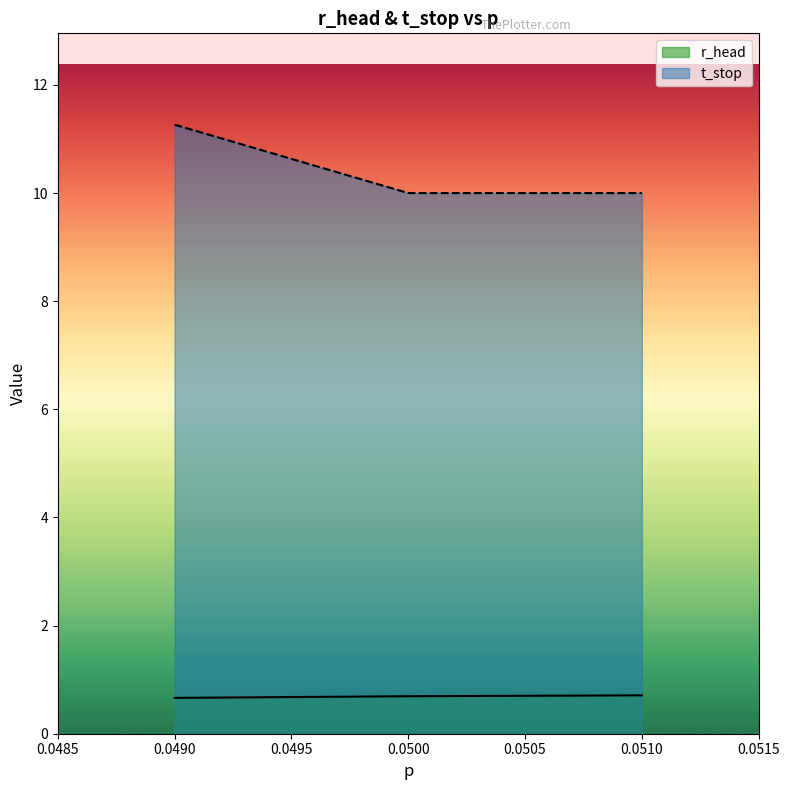

Read the t_stop value at 0.0490.

11.3